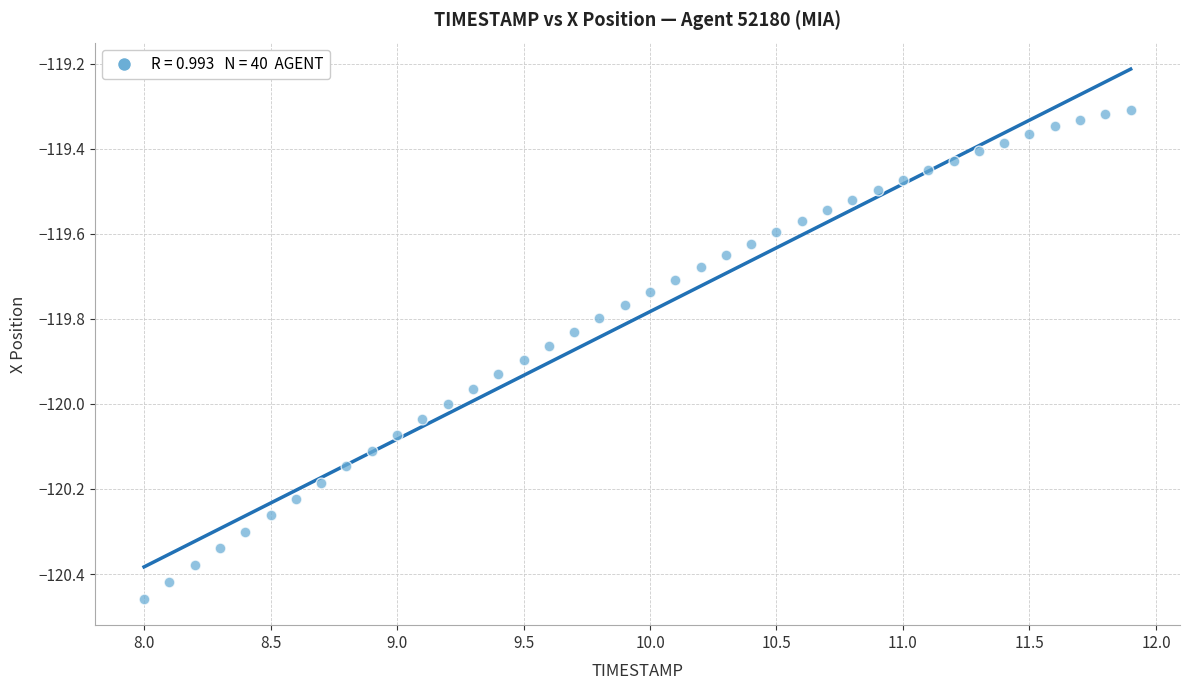

What is the range of X values (max minus min)?

3.9